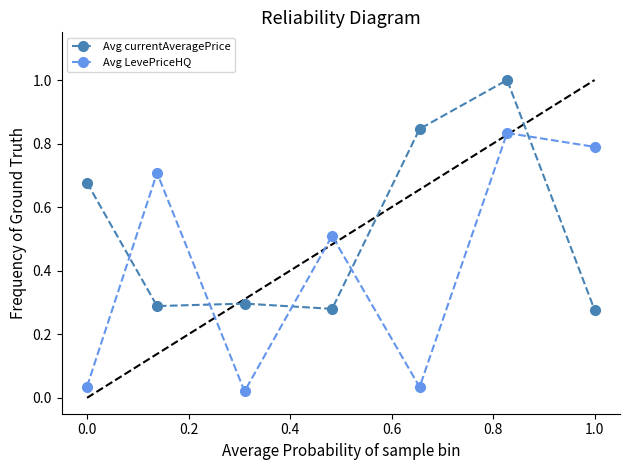

How many series are shown in this chart?

2